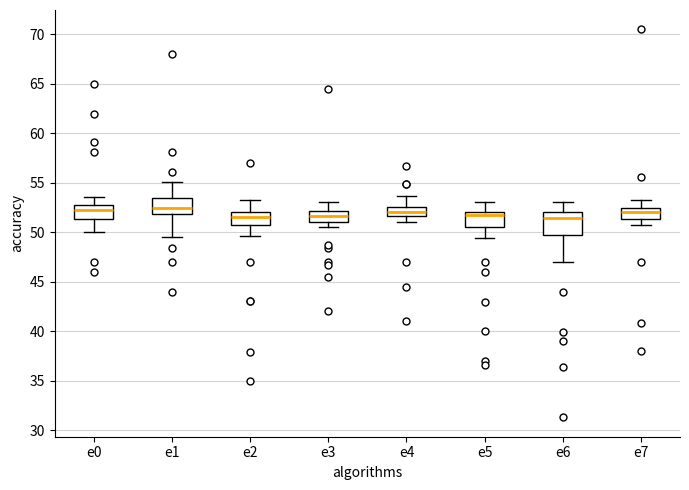

Where does the lower whisker of the box for e7 end on the y-axis? The values are not printed on the chart, so give them approximately, as read against the axis.

51.0